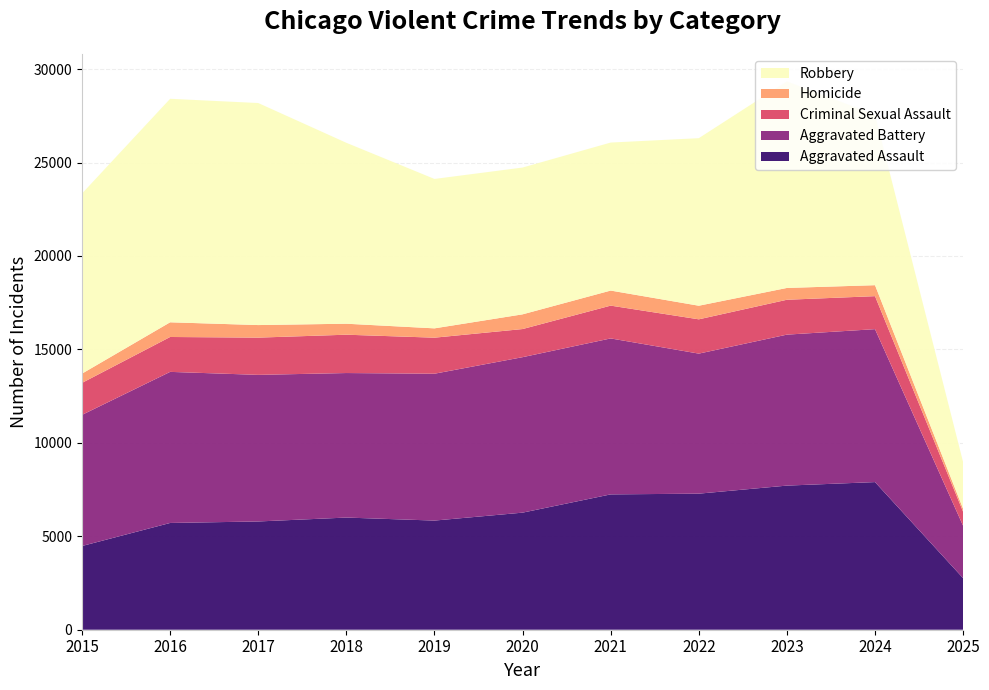

Reading right to left, list all the values displayed in this chart.

Aggravated Assault: 2759	7900	7712	7281	7242	6265	5841	6002	5793	5713	4480
Aggravated Battery: 2802	8184	8079	7494	8346	8320	7858	7734	7845	8085	7018
Criminal Sexual Assault: 749	1766	1866	1835	1755	1505	1929	2051	1993	1867	1711
Homicide: 161	587	632	728	806	787	499	588	672	786	496
Robbery: 2494	9121	11052	8965	7920	7855	7995	9681	11881	11960	9638